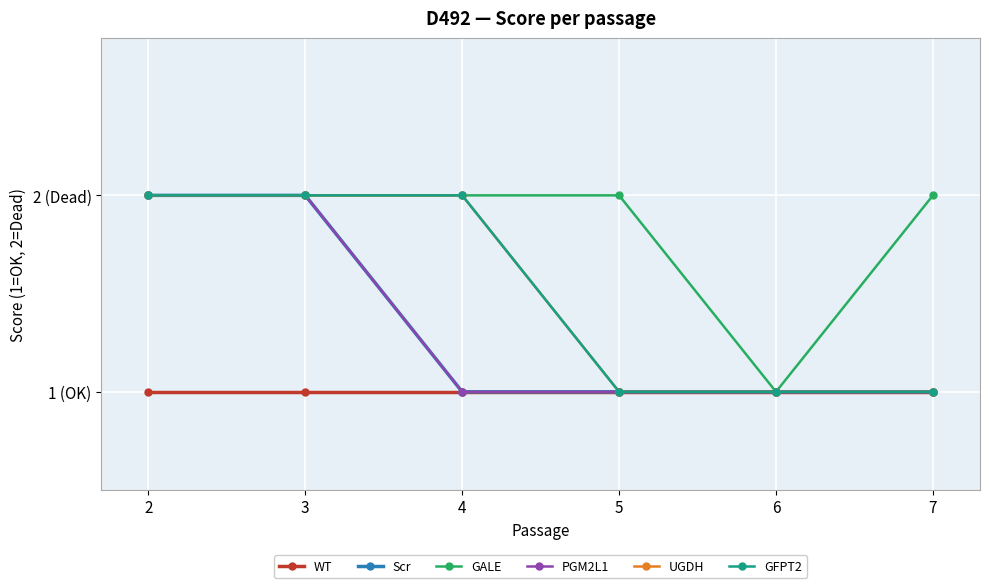

Is this an area chart (filled region under the line)?

No